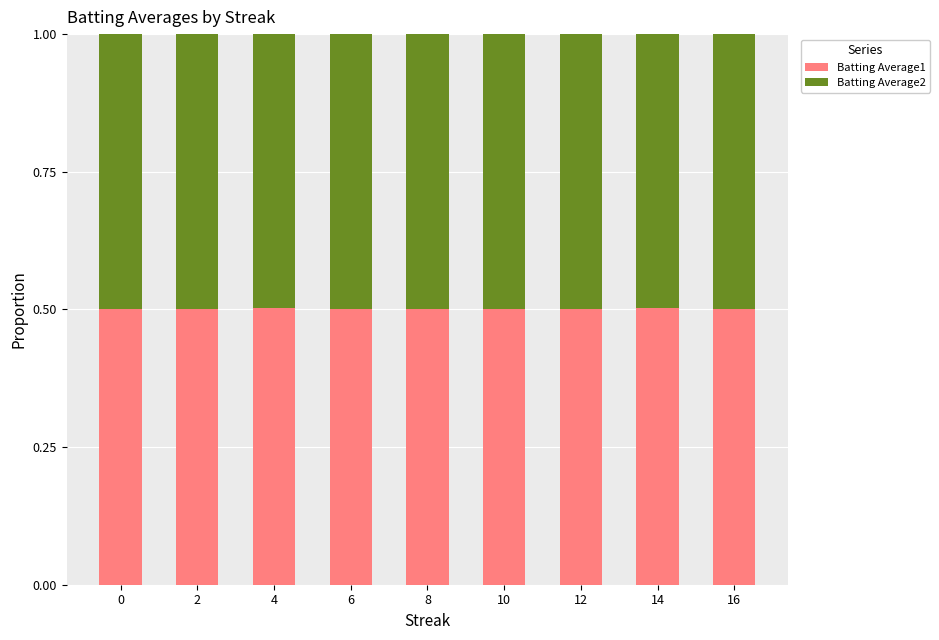

Reading left to right, what are the values for Batting Average1?

0=0.5	2=0.5	4=0.5	6=0.5	8=0.5	10=0.5	12=0.5	14=0.5	16=0.5